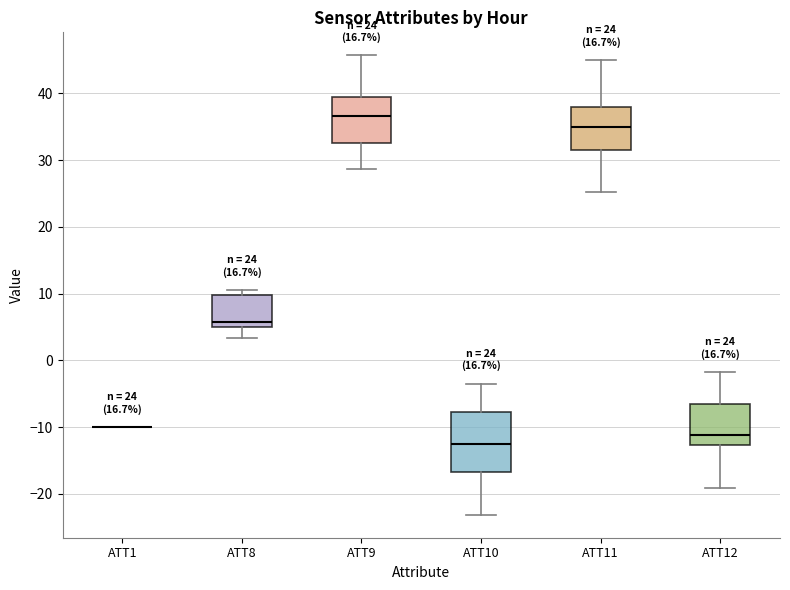

Comparing the boxes themselves (not the whiskers), which one is the tallest?

ATT10